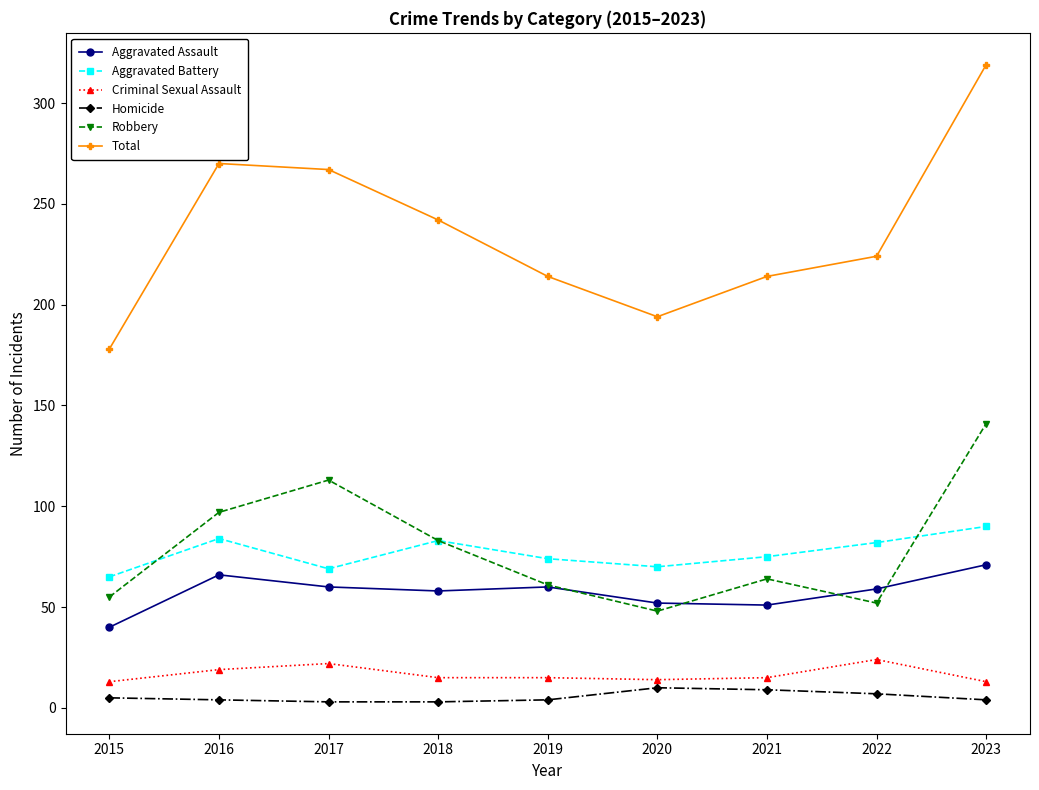

Where is Total nearest to the value 248?

2018